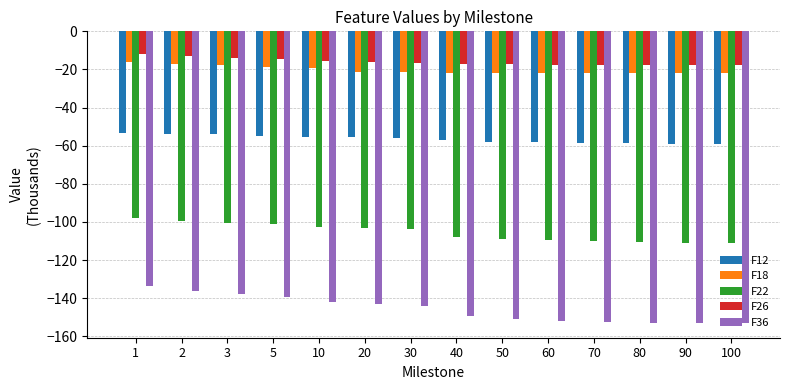

At which category is the sum across all series the highest?

1